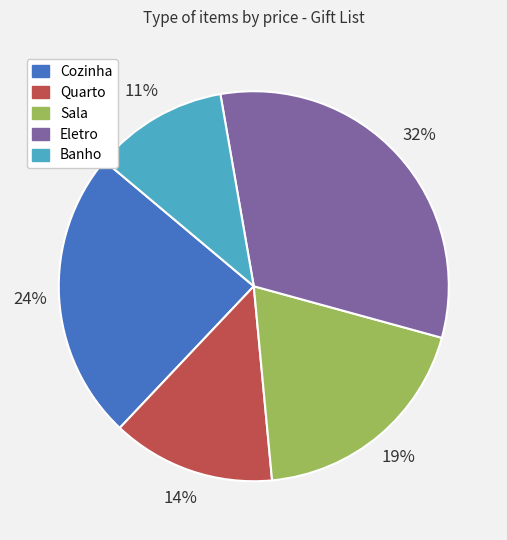

To the nearest percent, what portion does Quarto represent?

14%